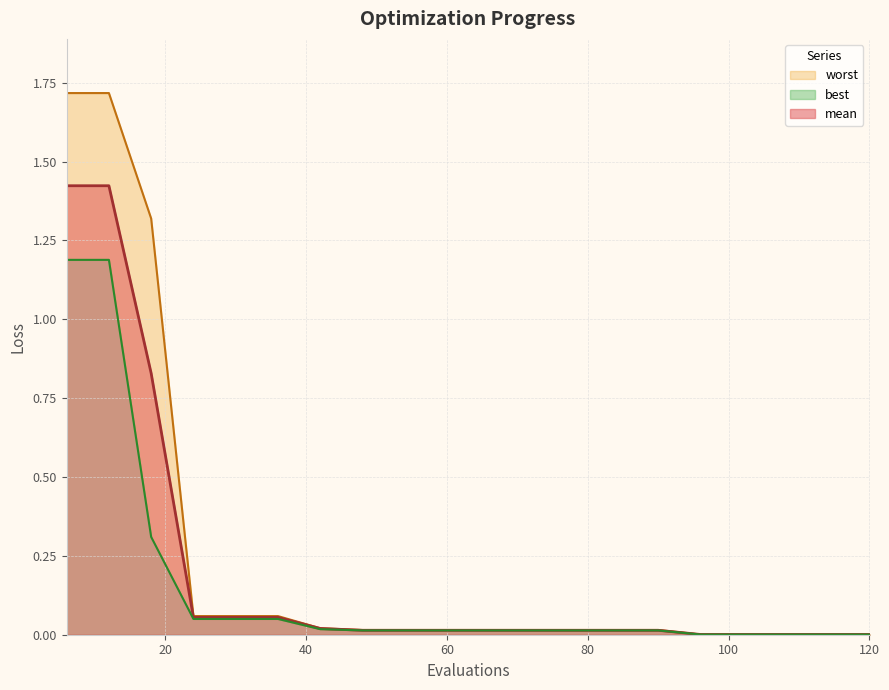

Reading left to right, what are all the values shown in this chart?

mean: 6=1.4	12=1.4	18=0.8	24=0.1	30=0.1	36=0.1	42=0.0	48=0.0	54=0.0	60=0.0	66=0.0	72=0.0	78=0.0	84=0.0	90=0.0	96=0.0	102=0.0	108=0.0	114=0.0	120=0.0
best: 6=1.2	12=1.2	18=0.3	24=0.1	30=0.1	36=0.1	42=0.0	48=0.0	54=0.0	60=0.0	66=0.0	72=0.0	78=0.0	84=0.0	90=0.0	96=0.0	102=0.0	108=0.0	114=0.0	120=0.0
worst: 6=1.7	12=1.7	18=1.3	24=0.1	30=0.1	36=0.1	42=0.0	48=0.0	54=0.0	60=0.0	66=0.0	72=0.0	78=0.0	84=0.0	90=0.0	96=0.0	102=0.0	108=0.0	114=0.0	120=0.0